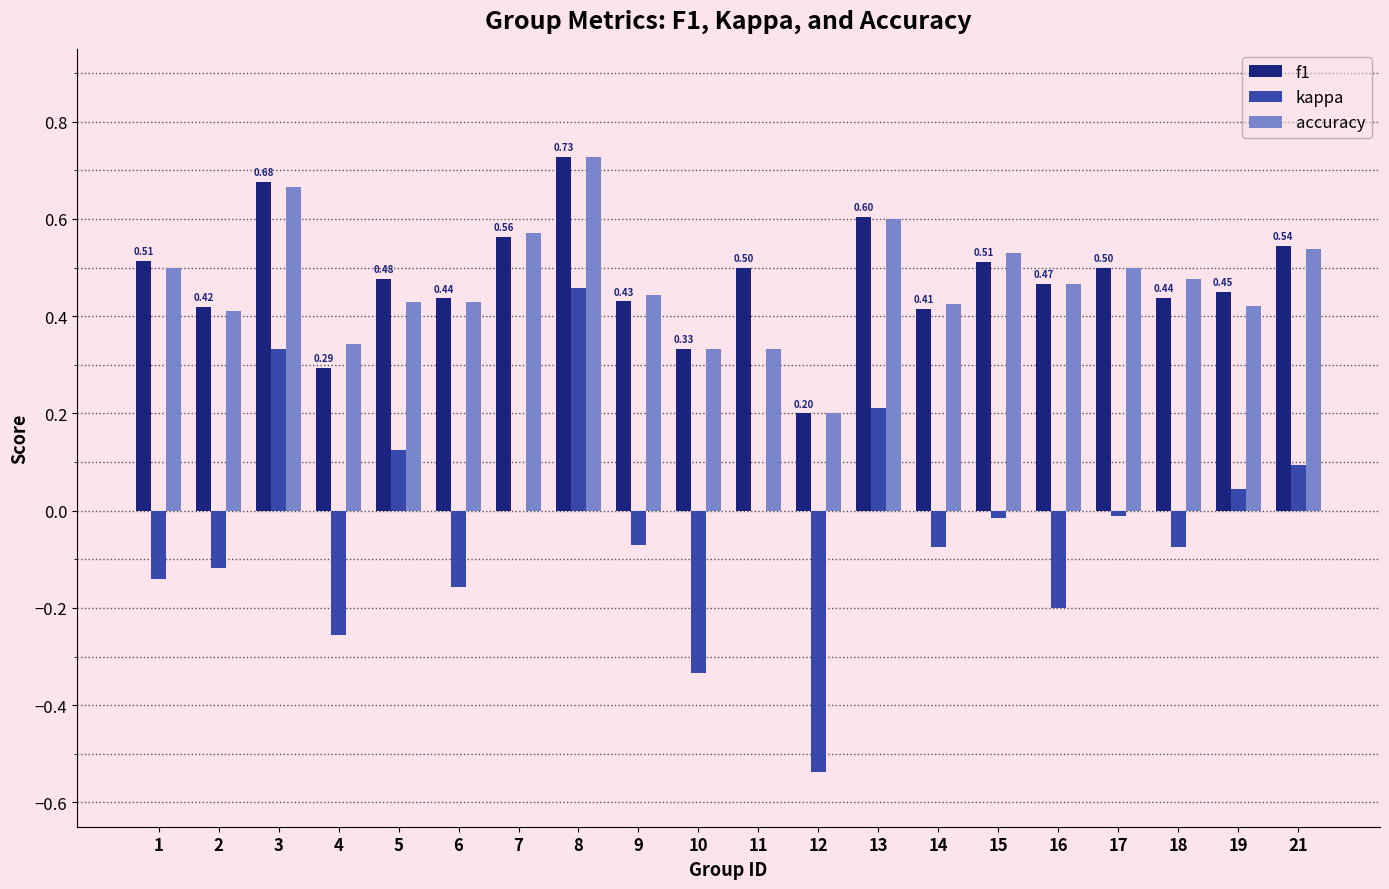

Which series changed the most between 13 and 18?

kappa